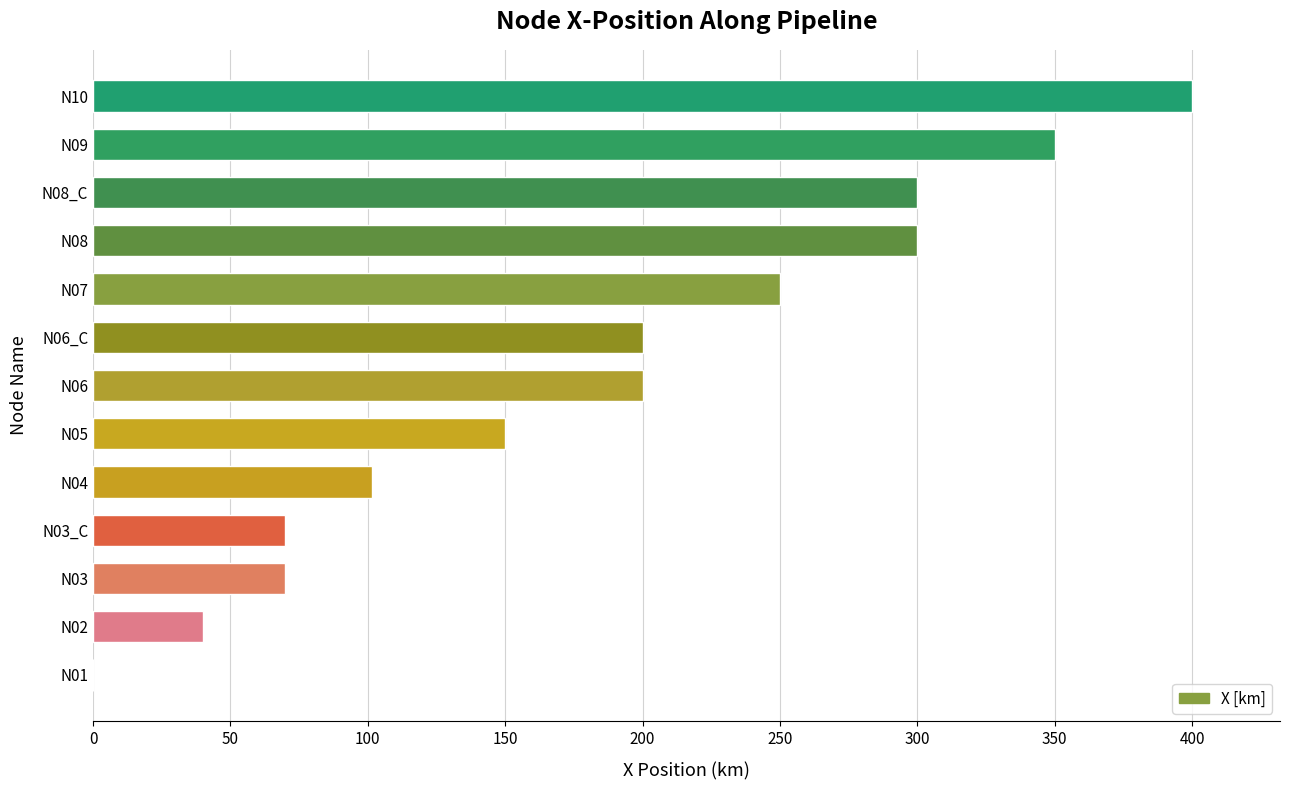

What is the change in value from N06 to N07?

+50.0